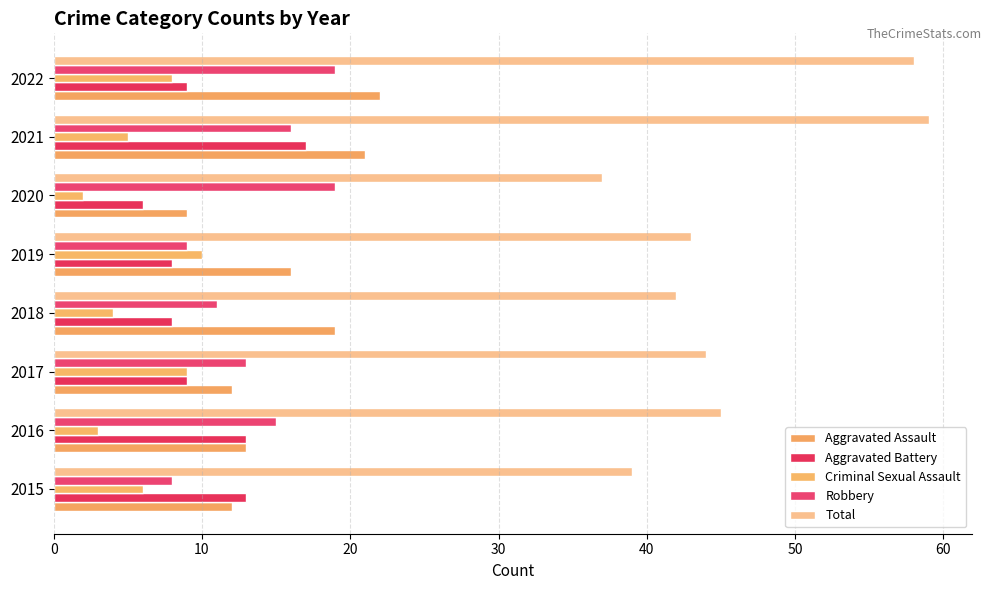

How many categories are shown in the chart?

8